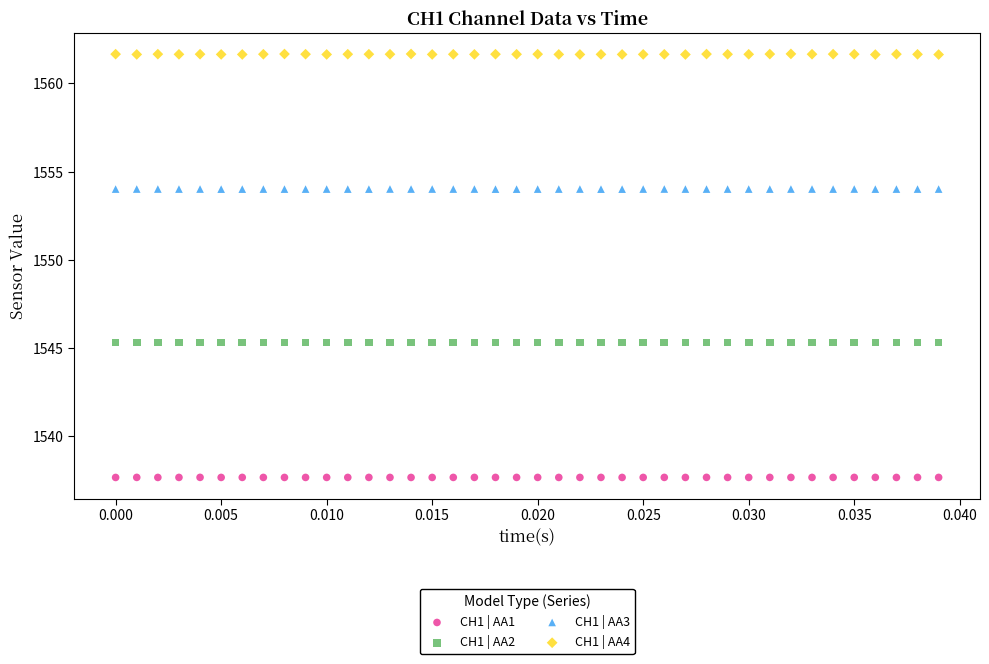

Which series reaches the maximum Y coordinate?

CH1 | AA4